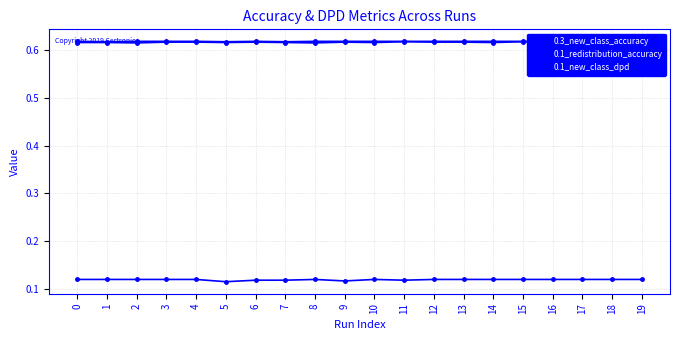

What is the maximum value shown in the chart?

0.6